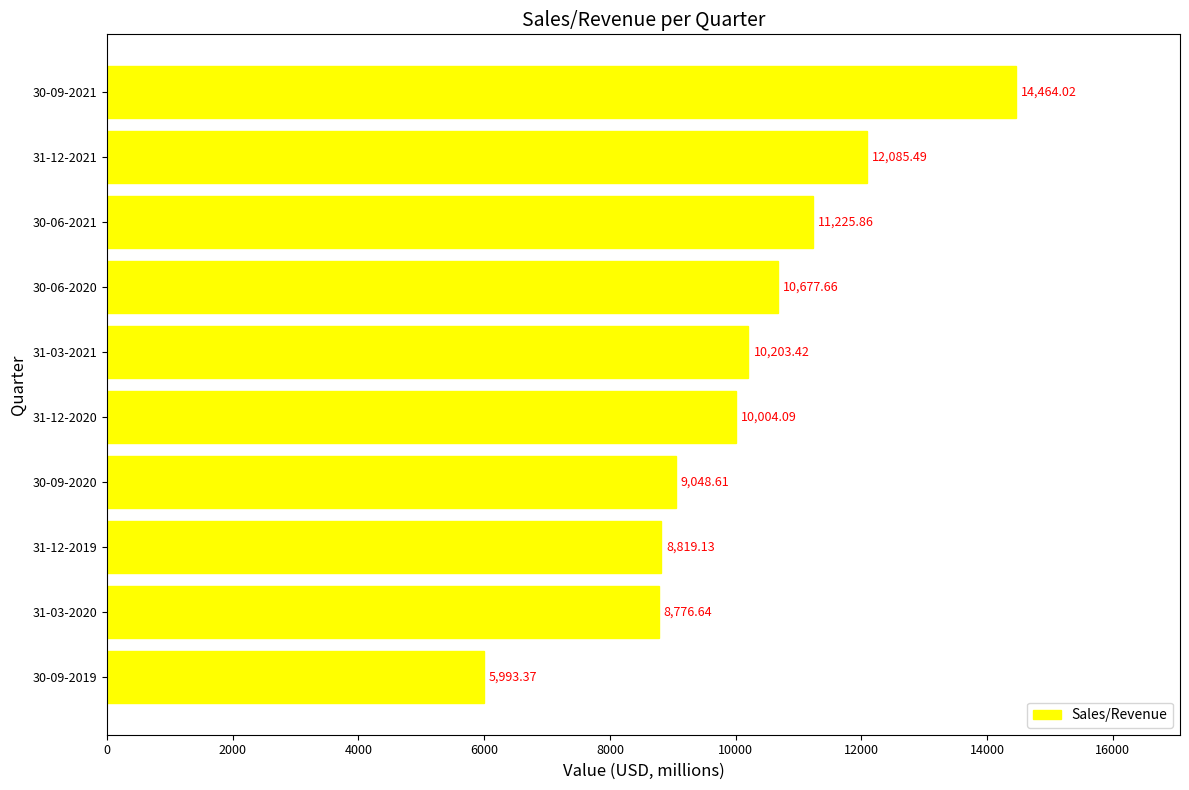

Between 30-09-2021 and 30-09-2020, which is larger?

30-09-2021